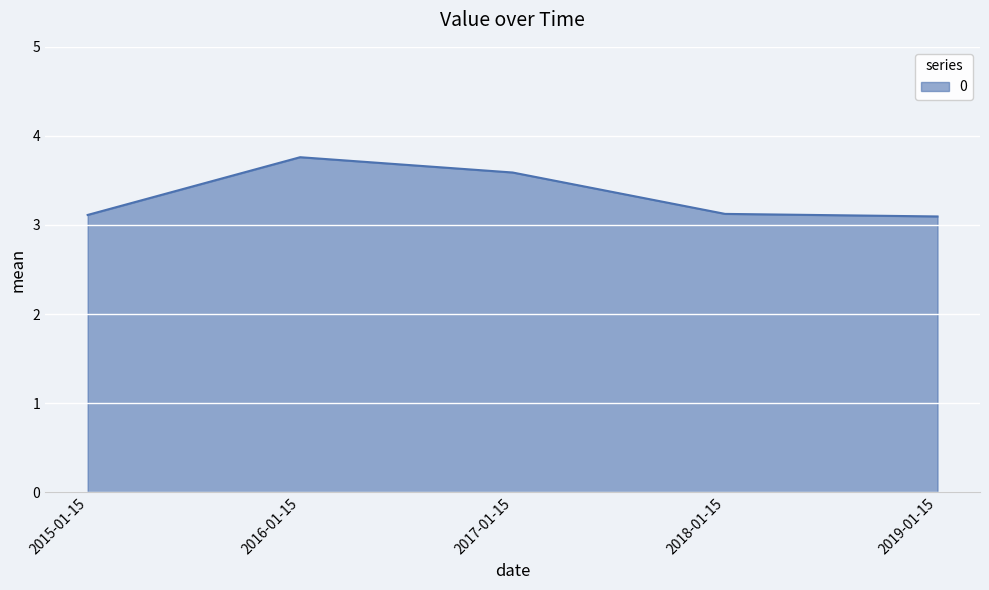

What is the minimum value shown in the chart?

3.1